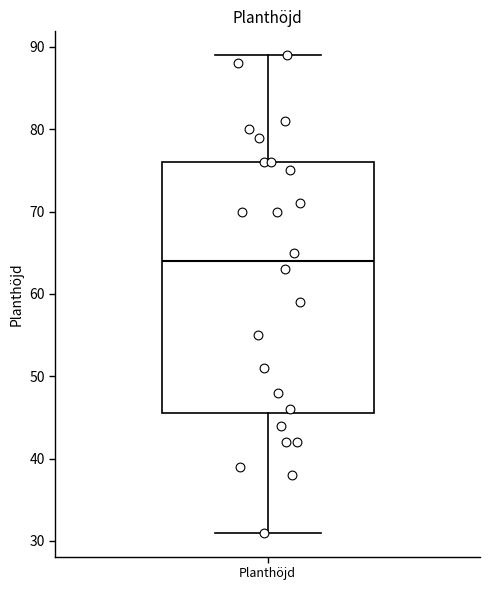

Read this box plot against the y-axis: the position of the median line, the range covered by the box, and the ends of both whiskers. The values are not printed on the chart, so give them approximately, as read against the axis.

median 64, box 46 to 76, whiskers 31 to 89